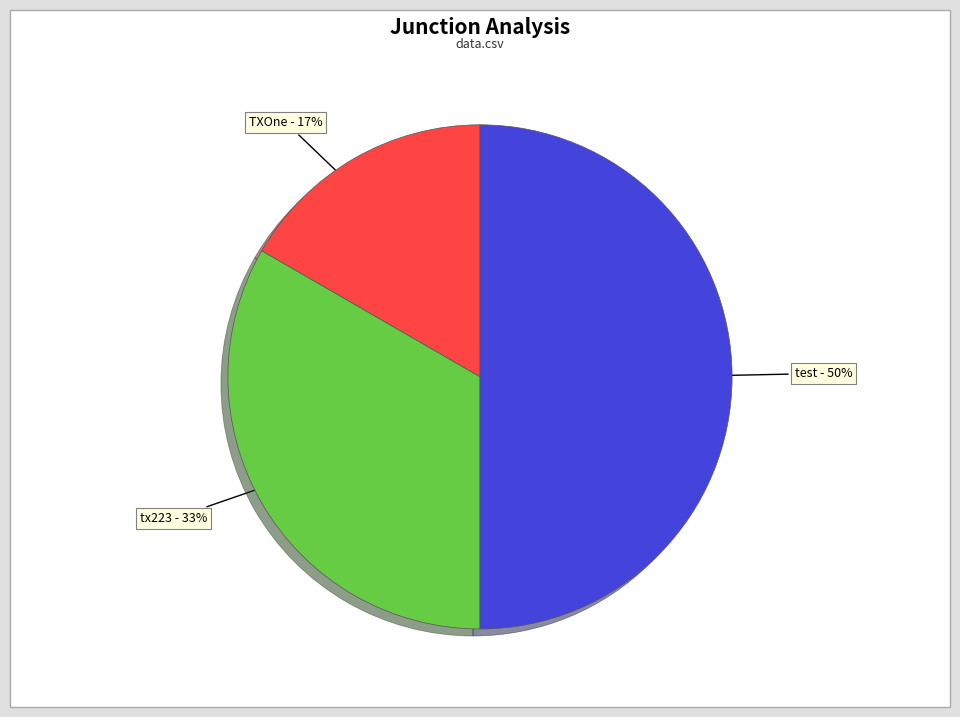

Combined, do tx223 and test account for over 50%?

Yes